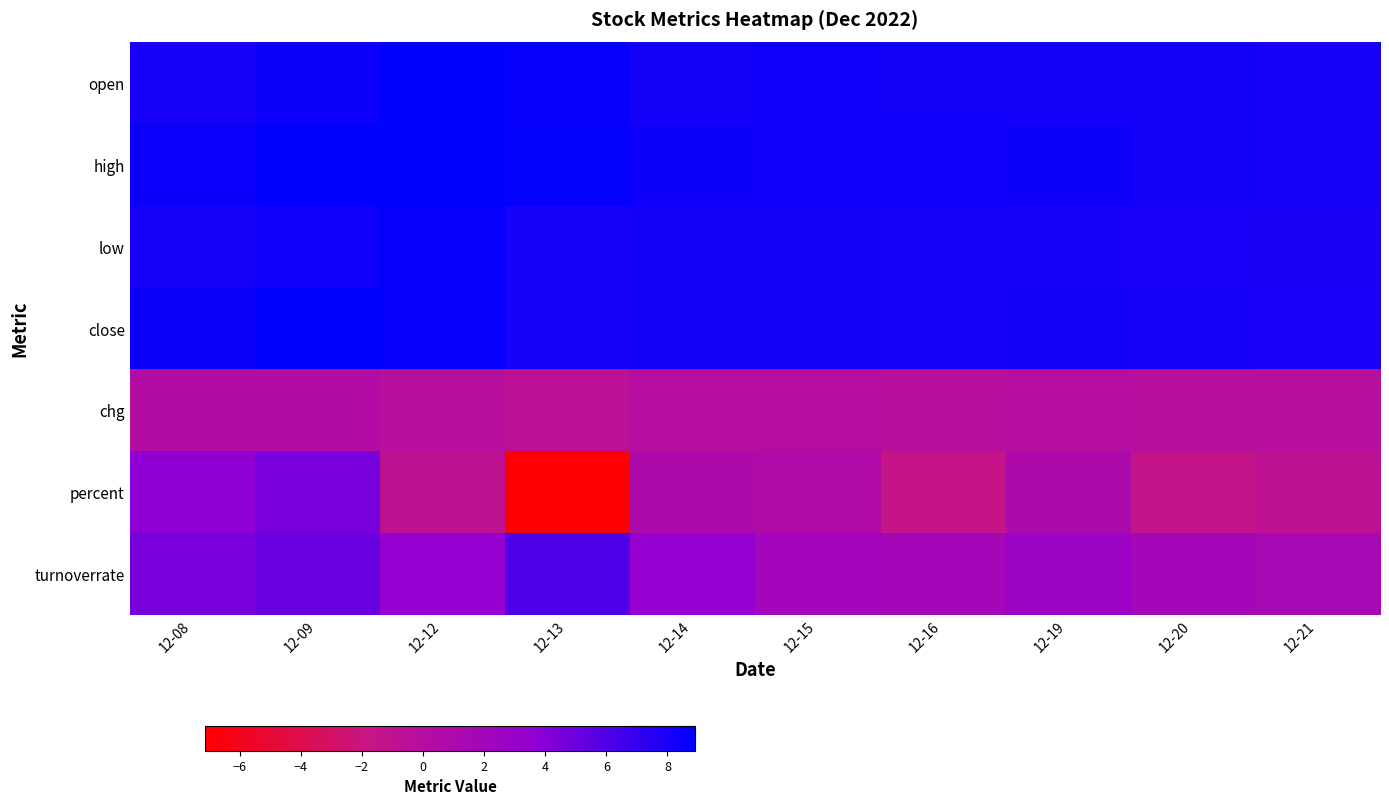

How many data points does each series have?

10